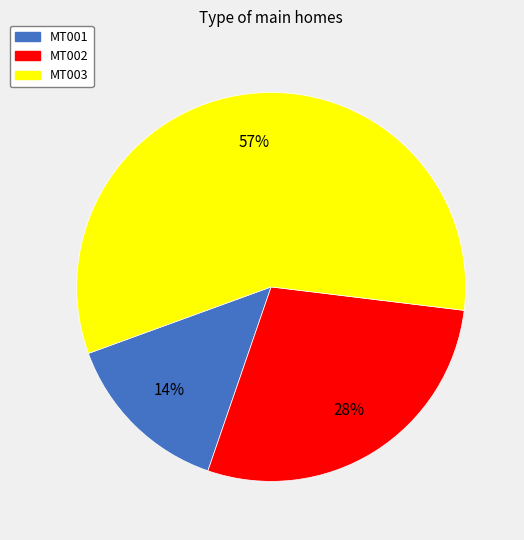

What is the smallest slice in the pie chart?

MT001